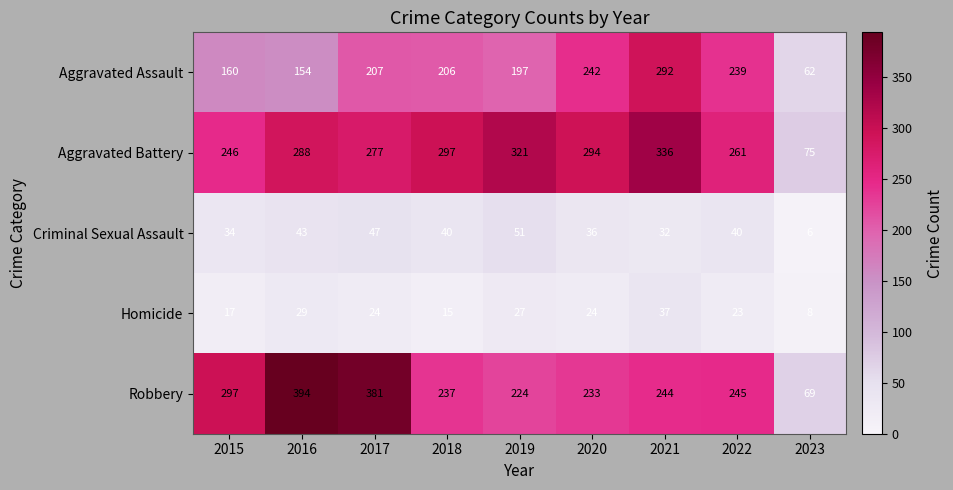

List the labels in order of Robbery value, smallest first.

2023, 2019, 2020, 2018, 2021, 2022, 2015, 2017, 2016